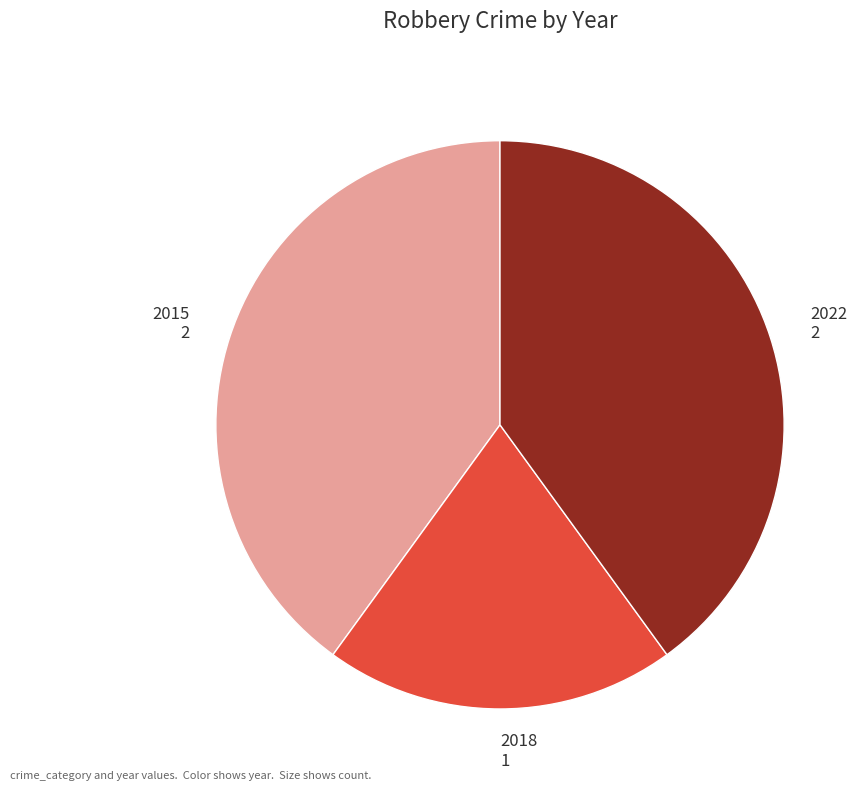

Is the sum of 2015 2 and 2018 1 greater than half?

Yes